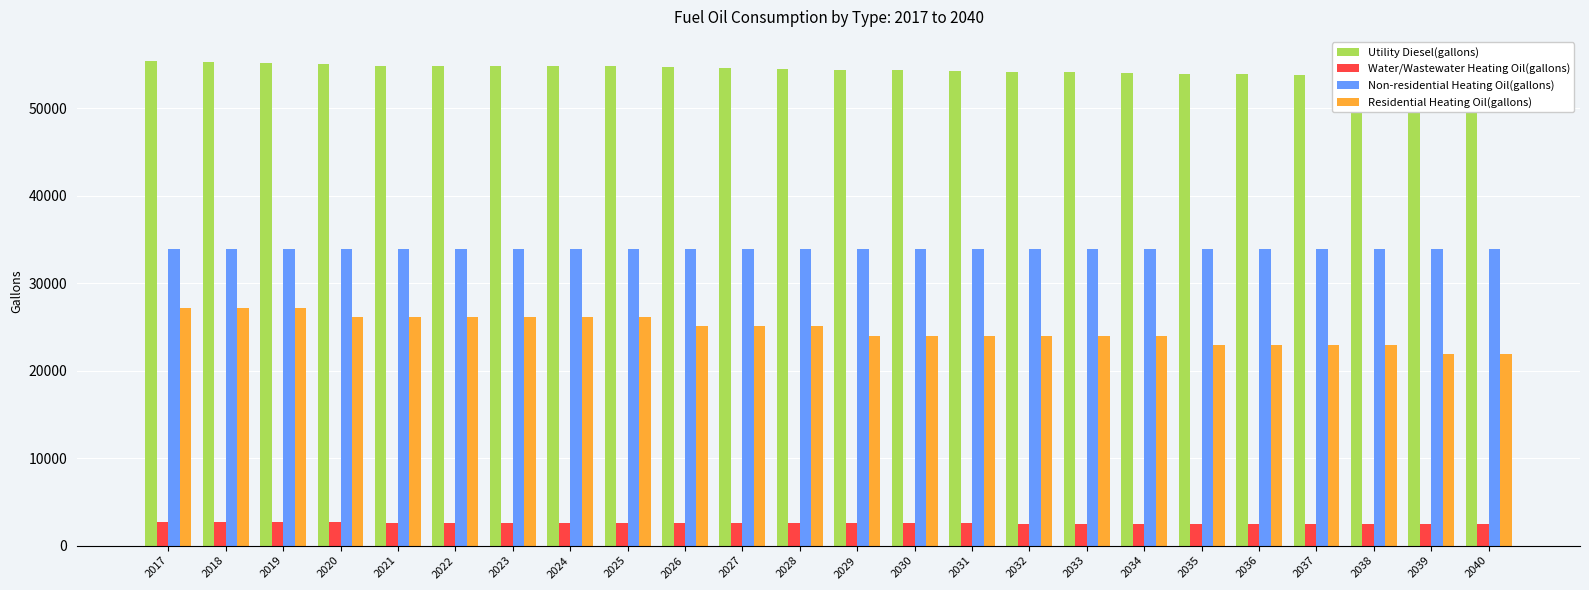

What is the lowest value of the Water/Wastewater Heating Oil(gallons) series?

2424.5